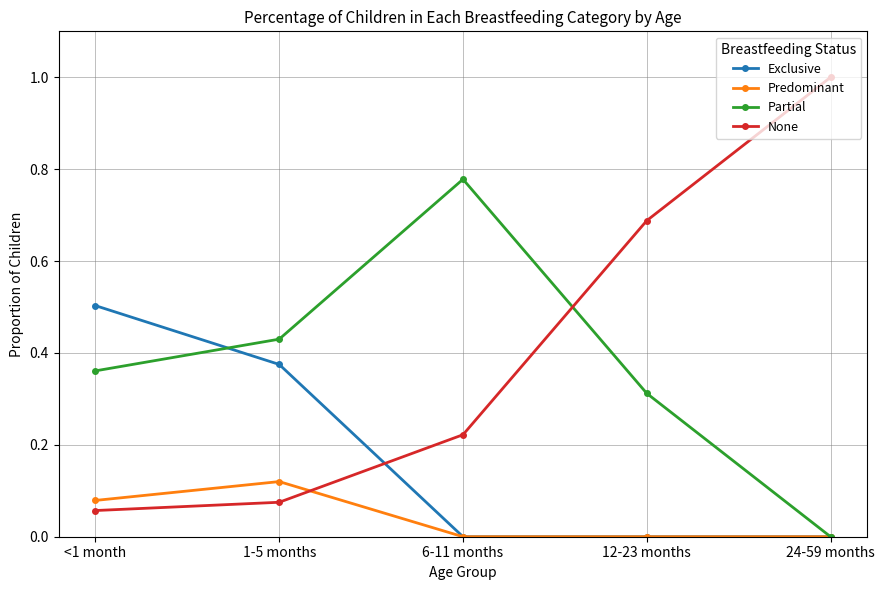

True or false: None has more than 0 points higher than both neighbors.

False